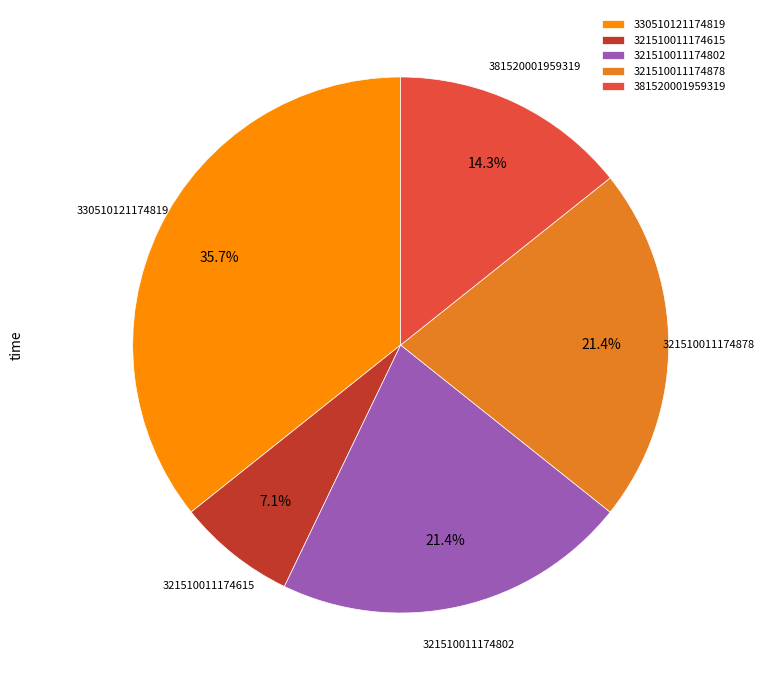

Which has a higher value, 321510011174615 or 321510011174802?

321510011174802